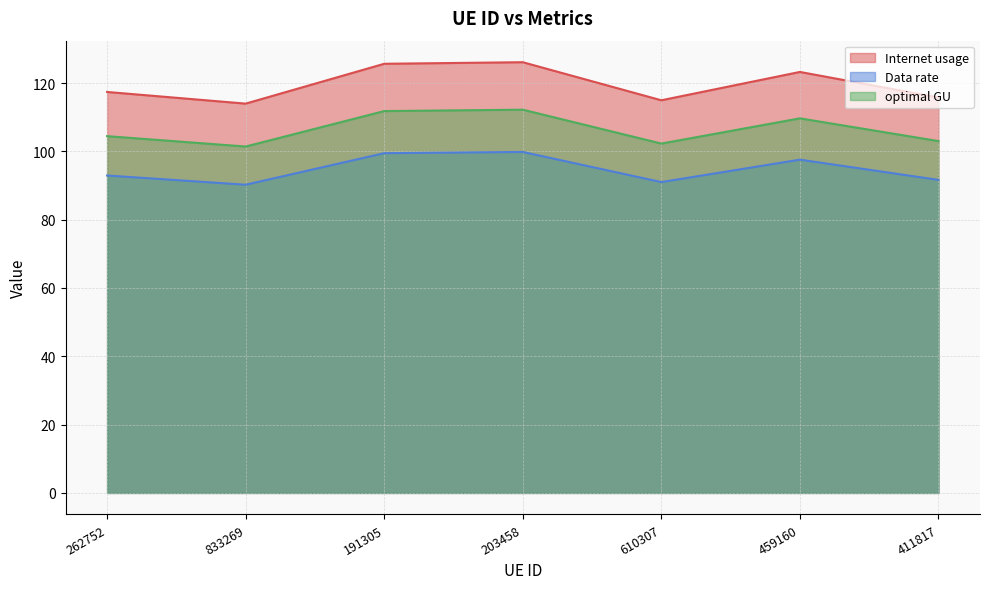

What is the value of the Internet usage point at the 3rd from the left?

125.6